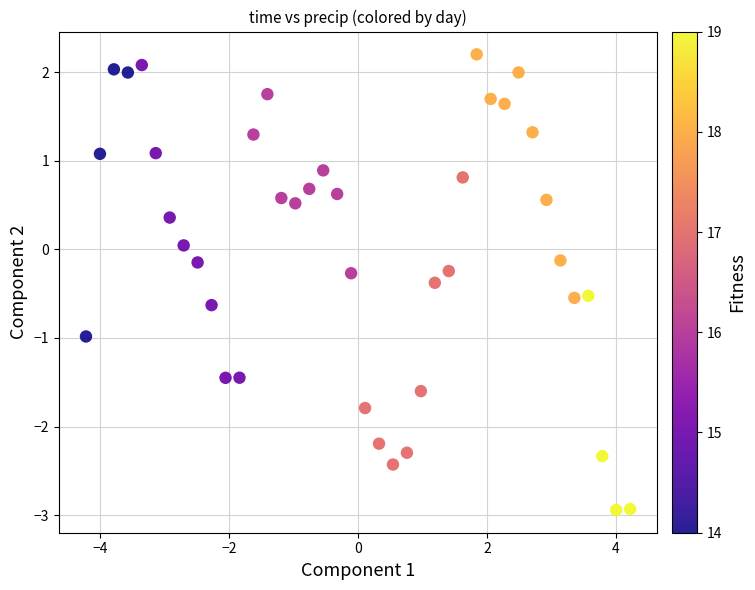

What is the range of X values (max minus min)?

8.4